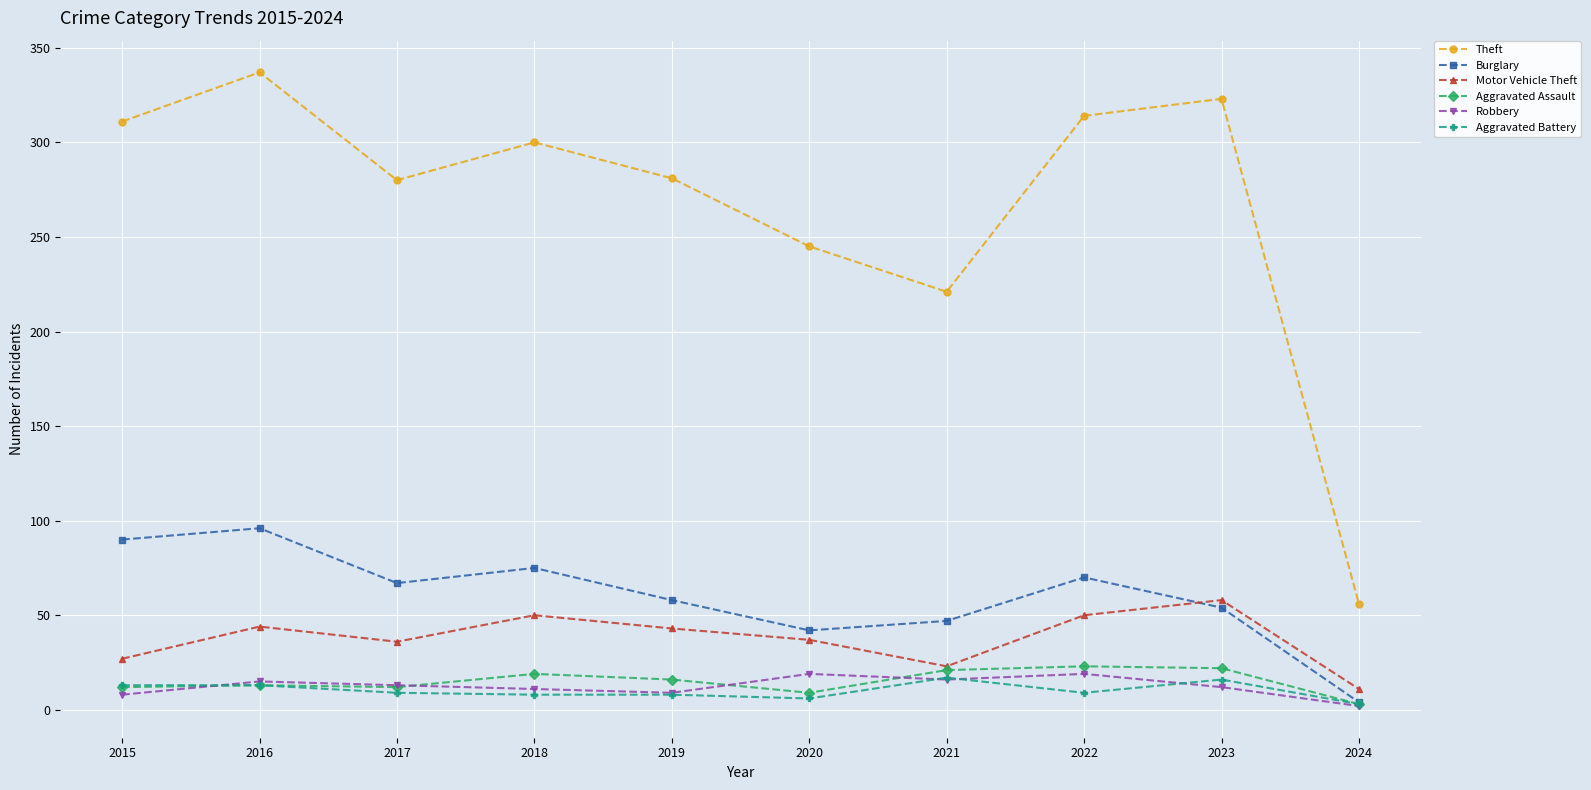

What is the spread (max minus min) of values at 2020?

239